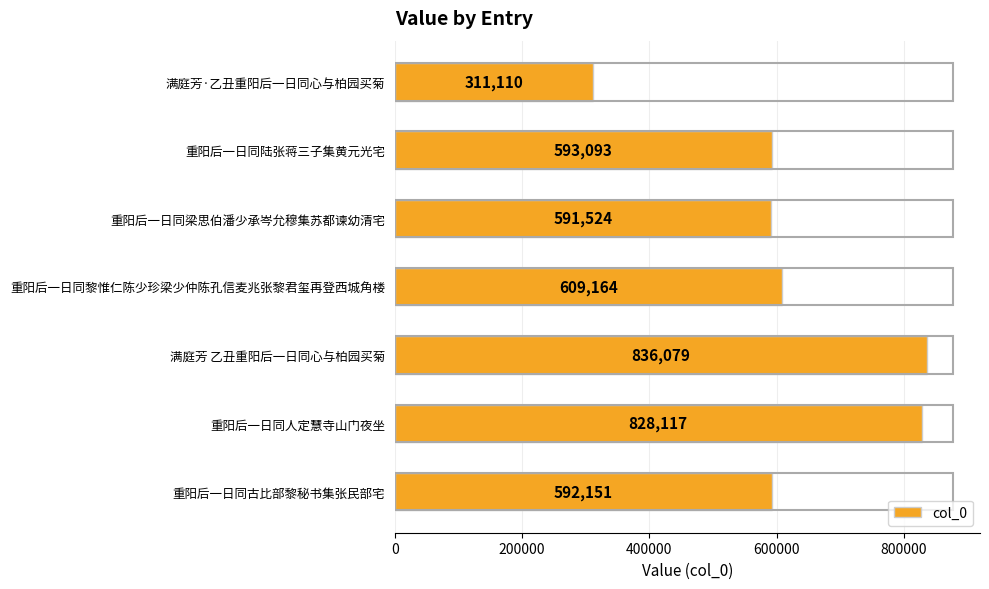

Reading bottom to top, transcribe all the data shown in this chart.

重阳后一日同古比部黎秘书集张民部宅=592151	重阳后一日同人定慧寺山门夜坐=828117	满庭芳 乙丑重阳后一日同心与柏园买菊=836079	重阳后一日同黎惟仁陈少珍梁少仲陈孔信麦兆张黎君玺再登西城角楼=609164	重阳后一日同梁思伯潘少承岑允穆集苏都谏幼清宅=591524	重阳后一日同陆张蒋三子集黄元光宅=593093	满庭芳·乙丑重阳后一日同心与柏园买菊=311110